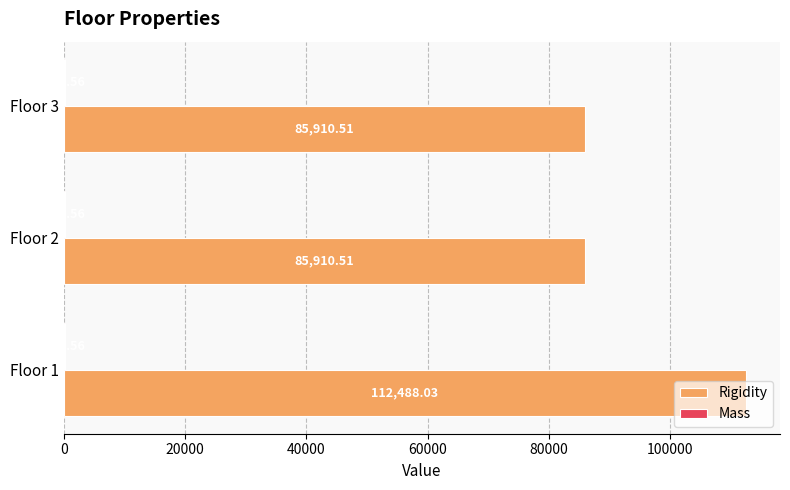

Which series has the widest spread of values?

Rigidity